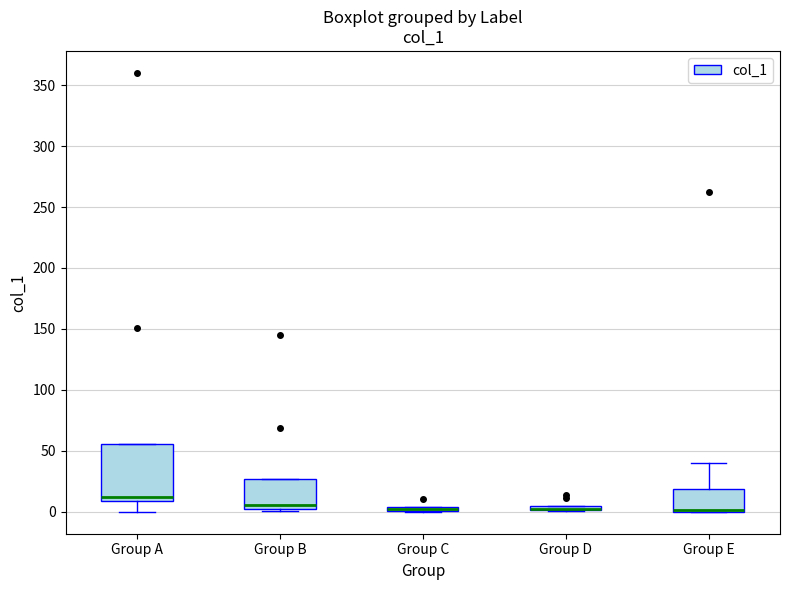

Which box is the tallest, from its lower edge to its upper edge?

Group A